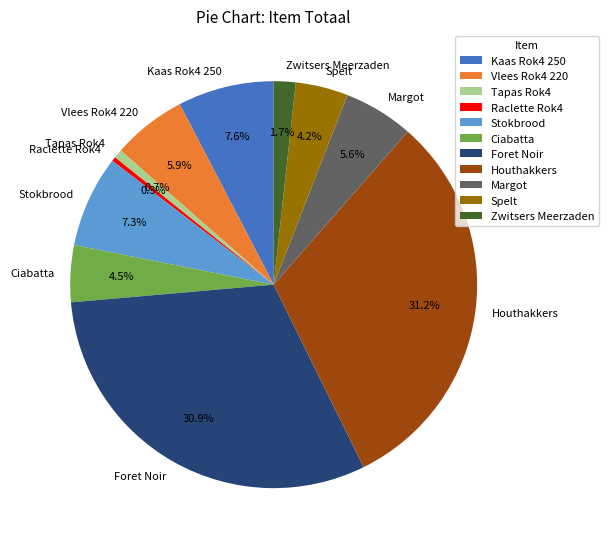

Is there any slice that represents more than half of the pie?

No